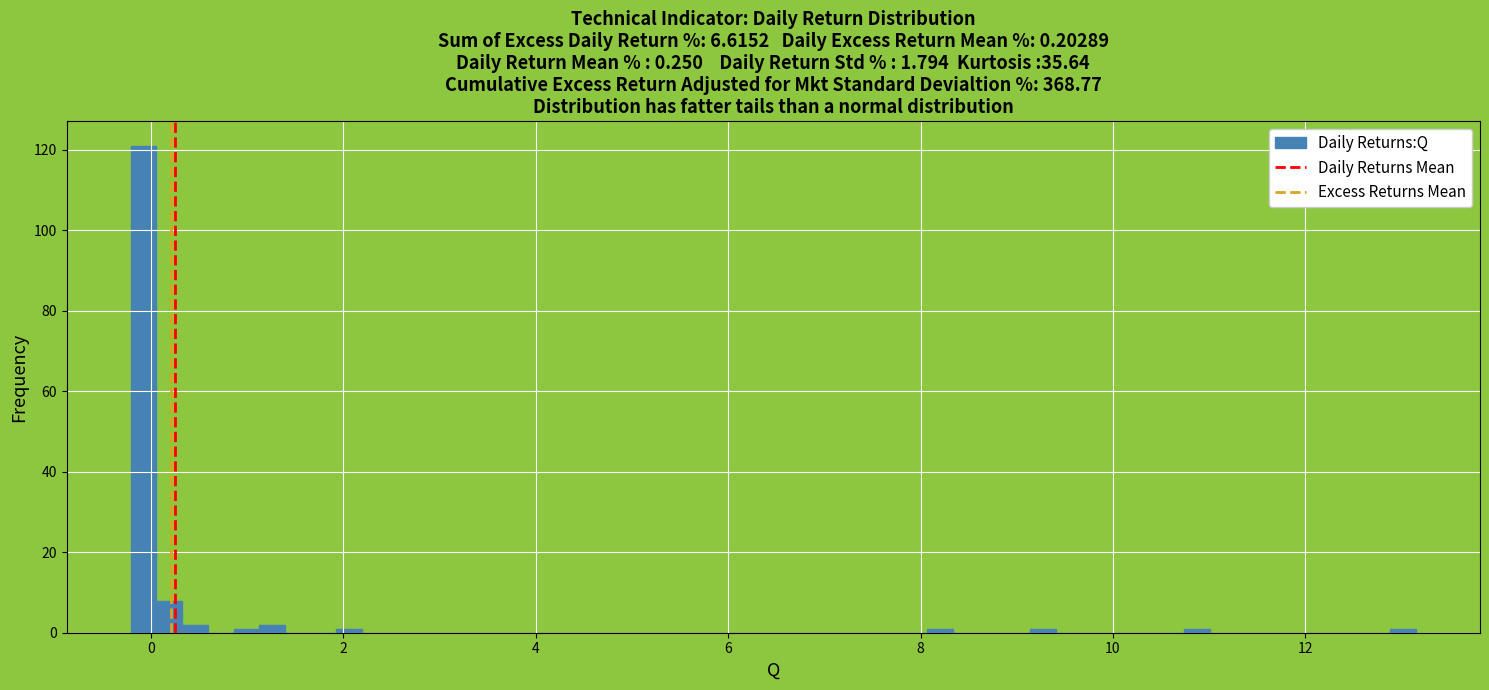

Around what value on the x-axis is the tallest bar? Give the approximate position of its centre, as read against the axis.

0.0